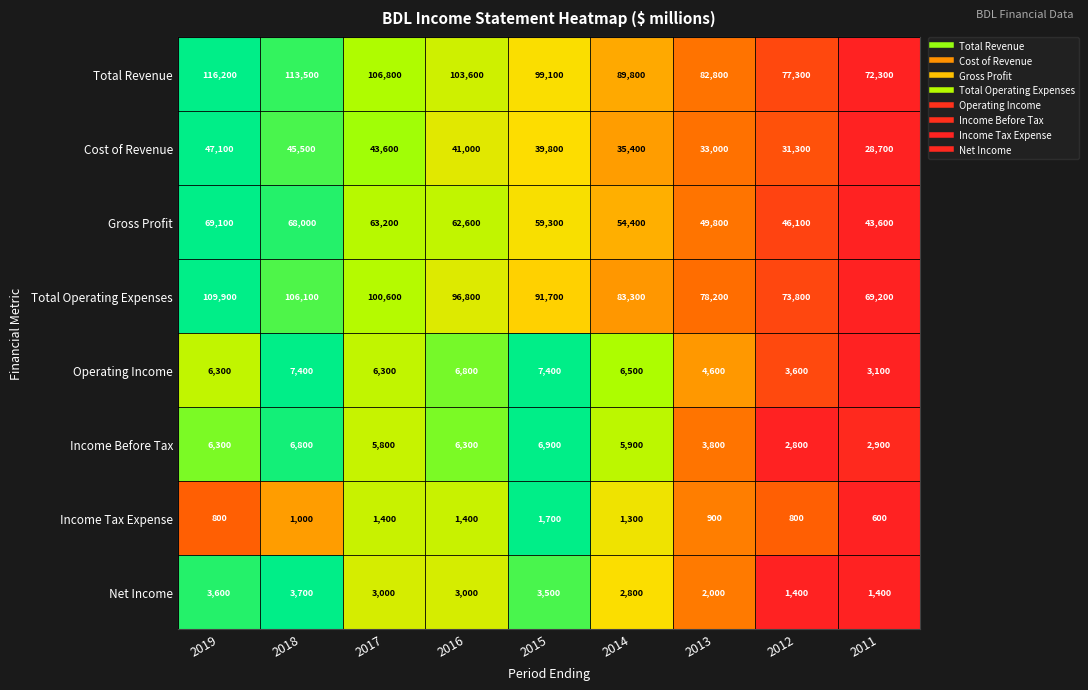

What is the difference between the maximum and second lowest values in the Operating Income series?

3800